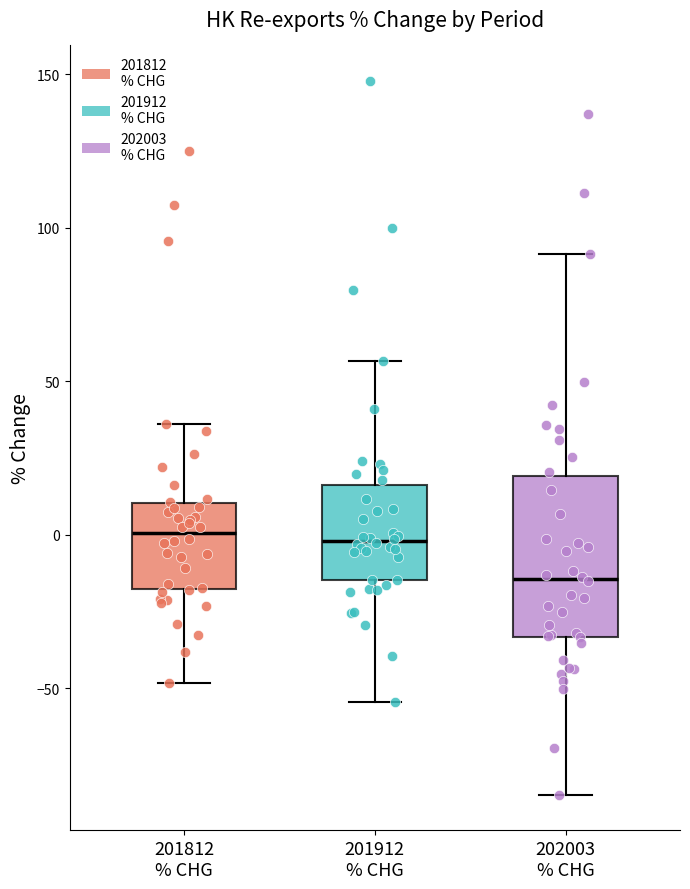

Where is the lower edge of the box for 202003 % CHG on the y-axis? The values are not printed on the chart, so give them approximately, as read against the axis.

-35